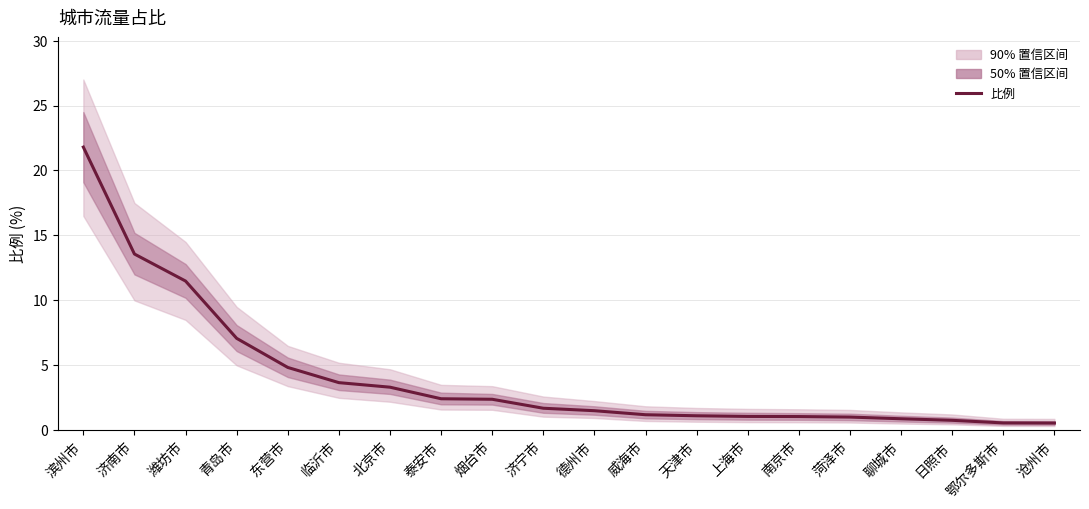

Which has a higher value, 日照市 or 潍坊市?

潍坊市